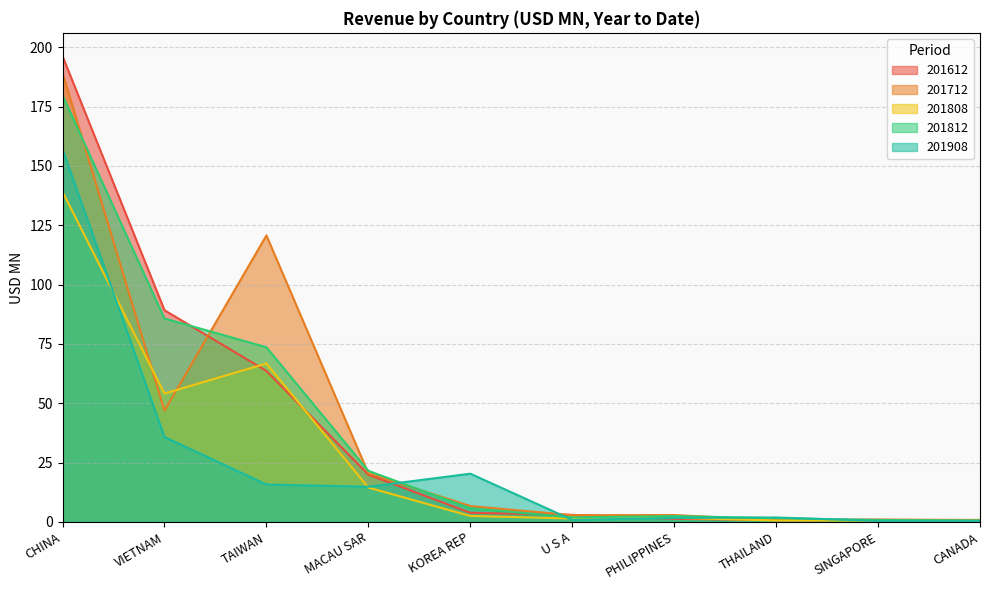

Read the 201808 value at CANADA.

0.4